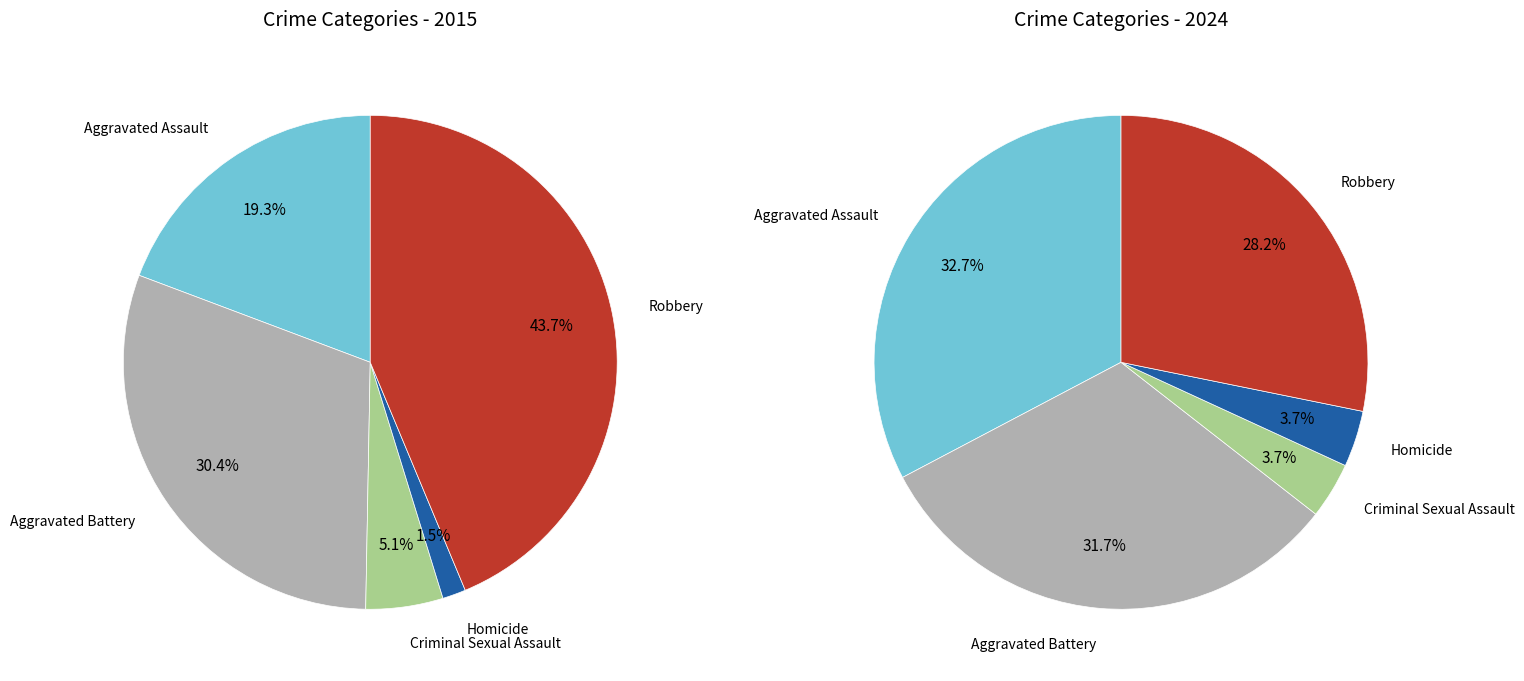

How many slices are in this pie chart?

5